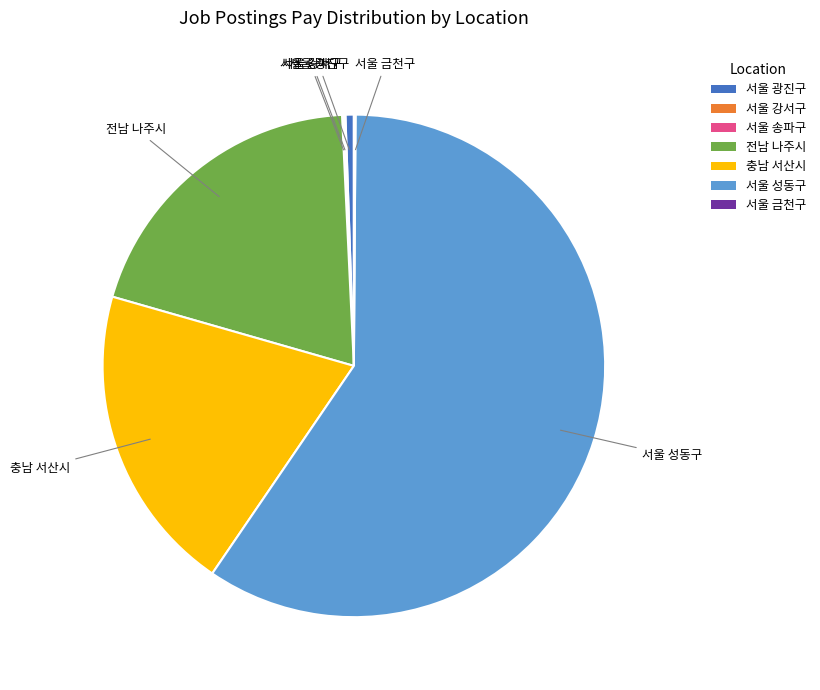

What is the majority slice?

서울 성동구